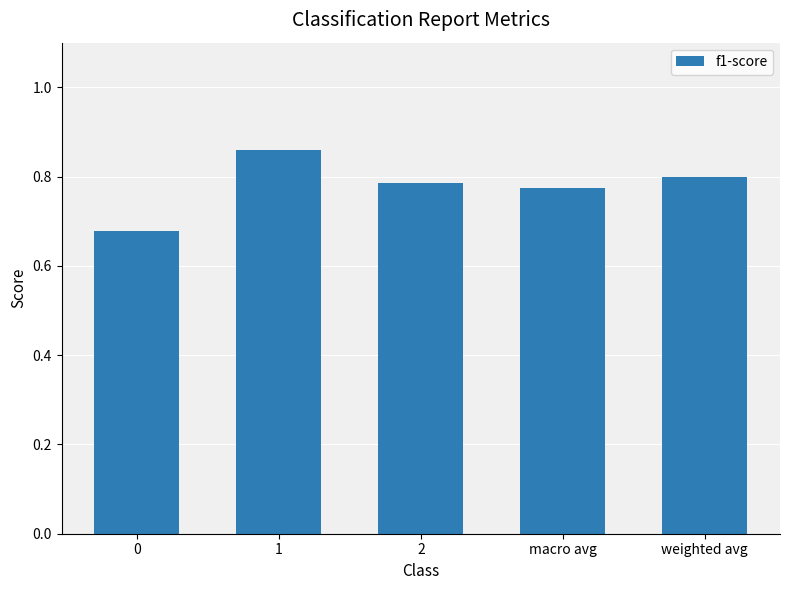

How many values are between 0 and 1?

5